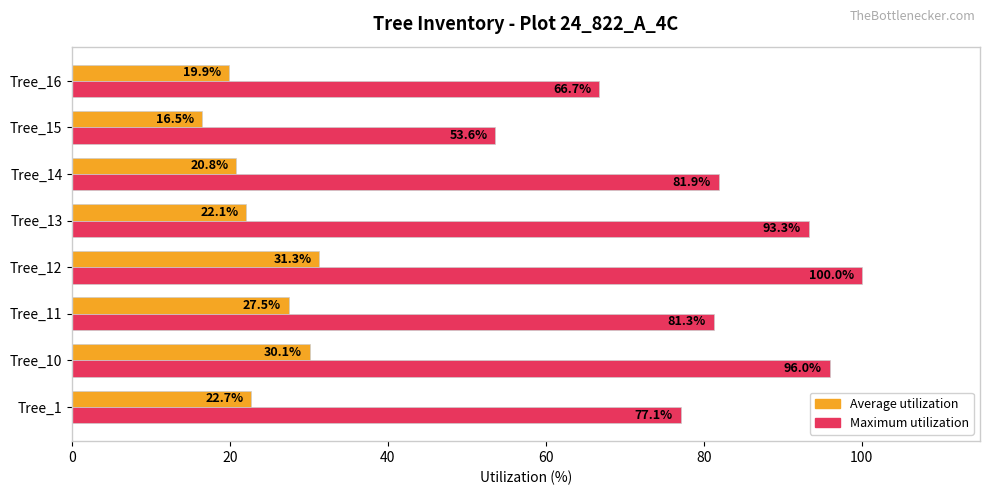

What is the difference between the maximum and second lowest values in the Maximum utilization series?

33.3